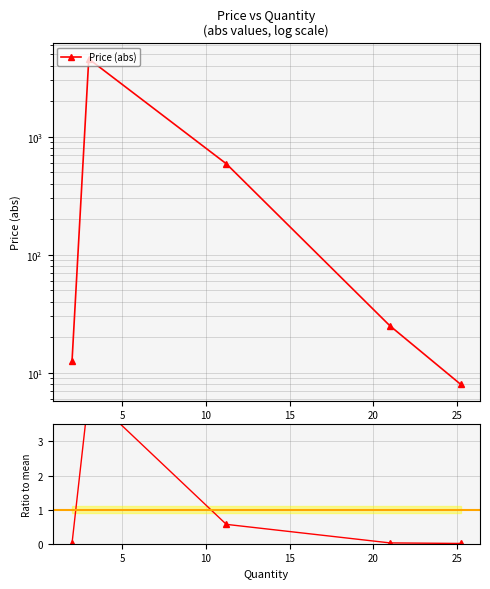

What is the greatest value displayed?

4556.0